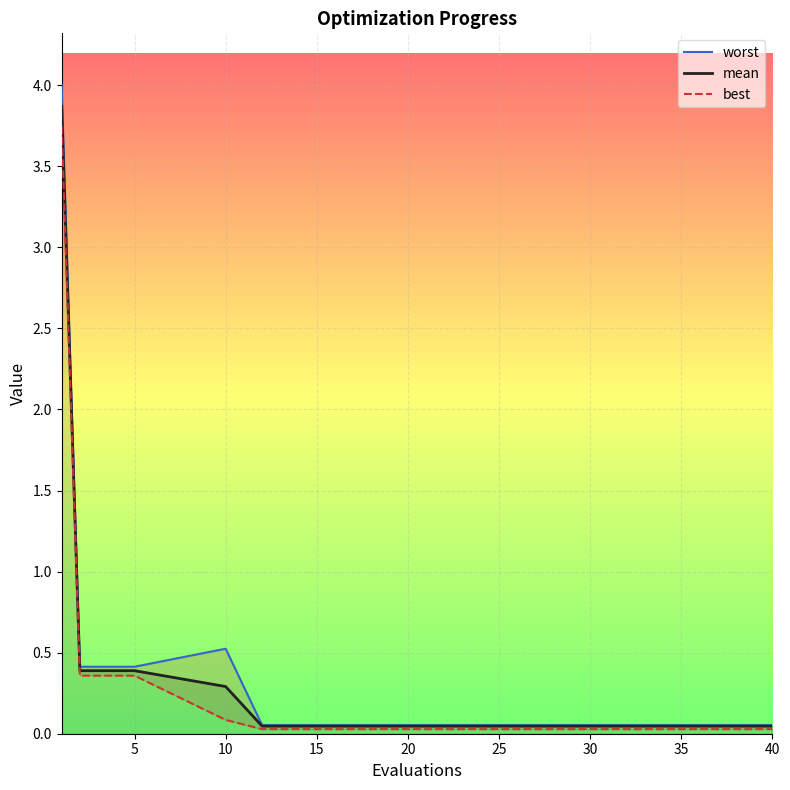

Which series has the widest spread of values?

worst